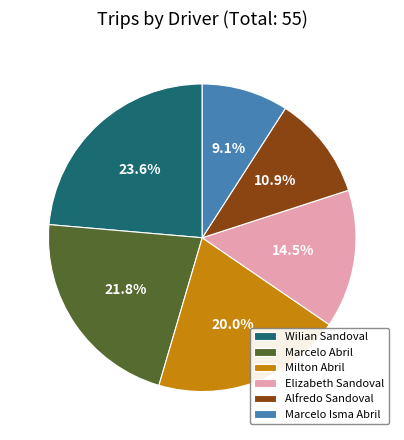

What is the smallest slice in the pie chart?

Marcelo Isma Abril